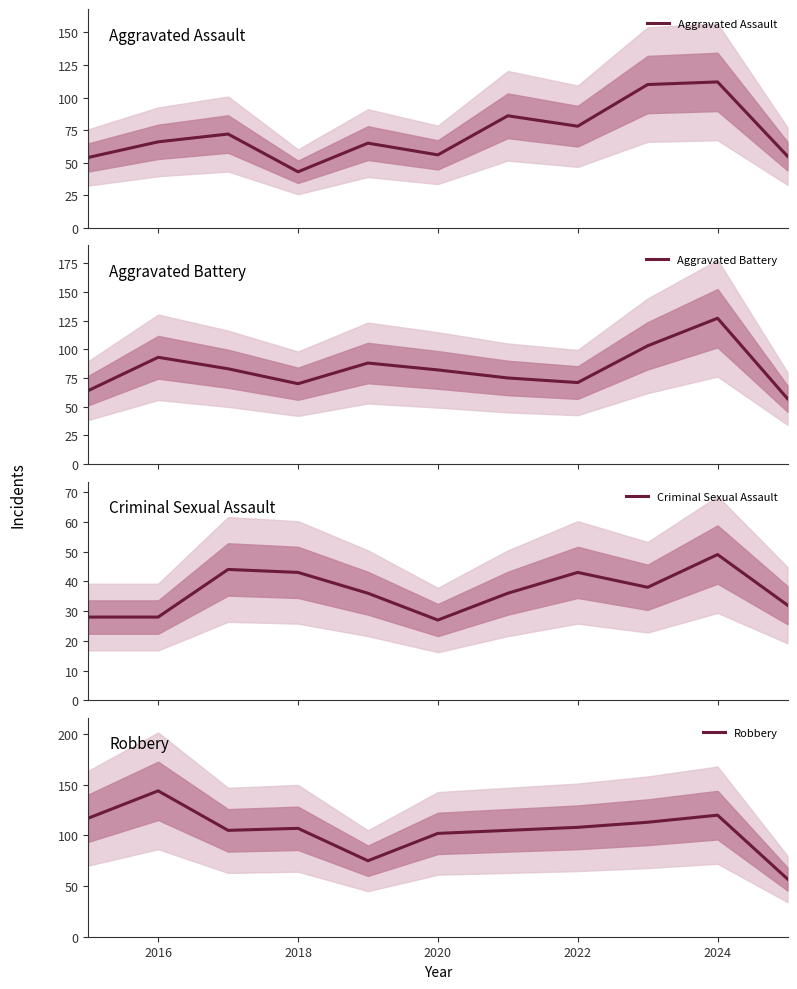

What is the lowest value of the Robbery series?

57